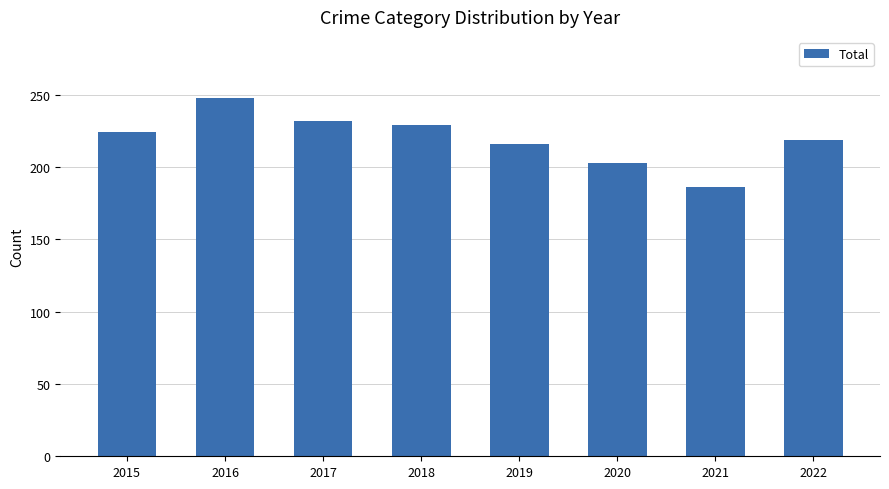

Which has a higher value, 2019 or 2022?

2022